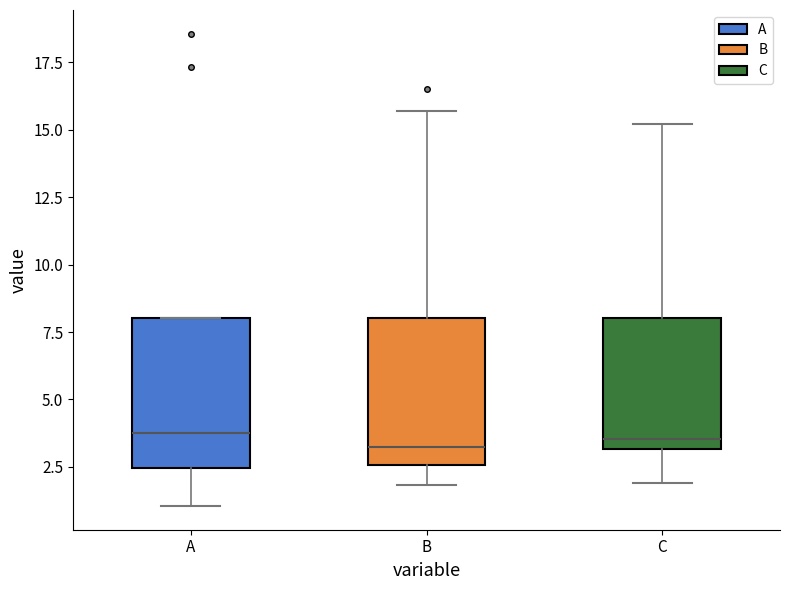

Reading left to right, read every box against the y-axis: the position of its median line, the range the box covers, and the ends of its whiskers. The values are not printed on the chart, so give them approximately, as read against the axis.

A: median 3.5, box 2.5 to 8.0, whiskers 1.0 to 8.0
B: median 3.0, box 2.5 to 8.0, whiskers 2.0 to 15.5
C: median 3.5, box 3.0 to 8.0, whiskers 2.0 to 15.0